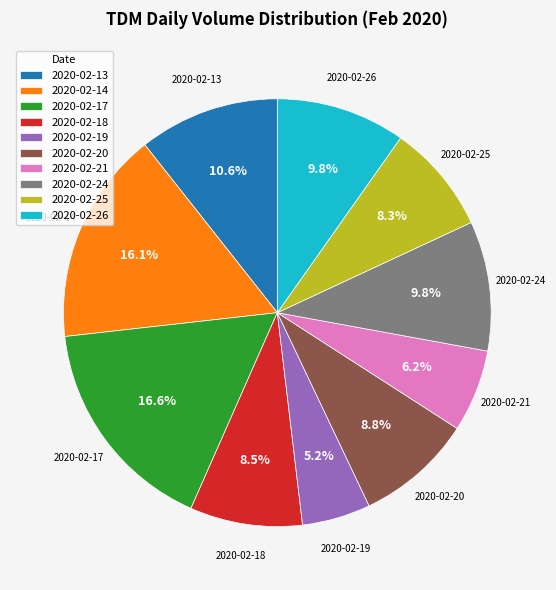

Is it true that 2020-02-17 is 5% of the pie?

False